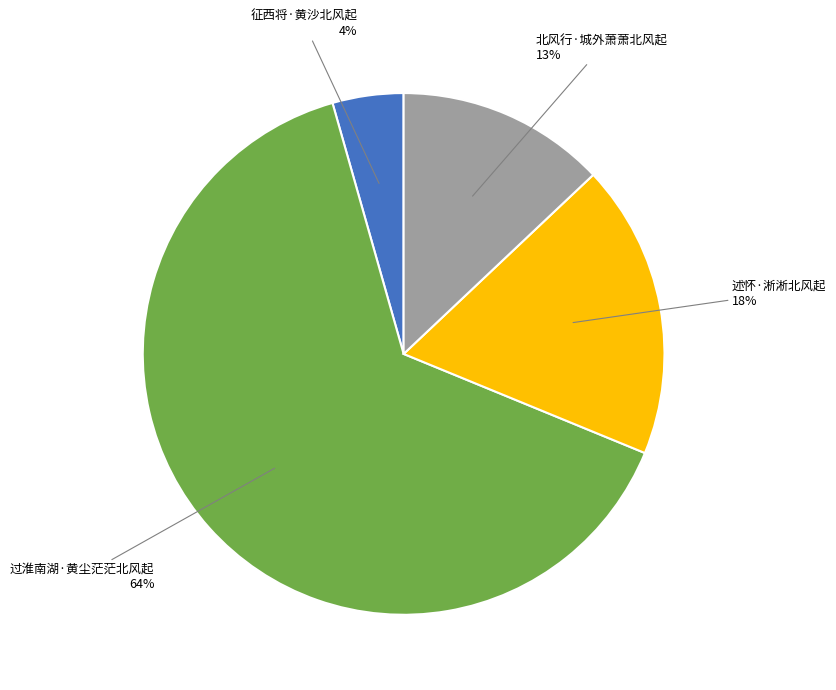

To the nearest percent, what is the average slice percentage?

25%